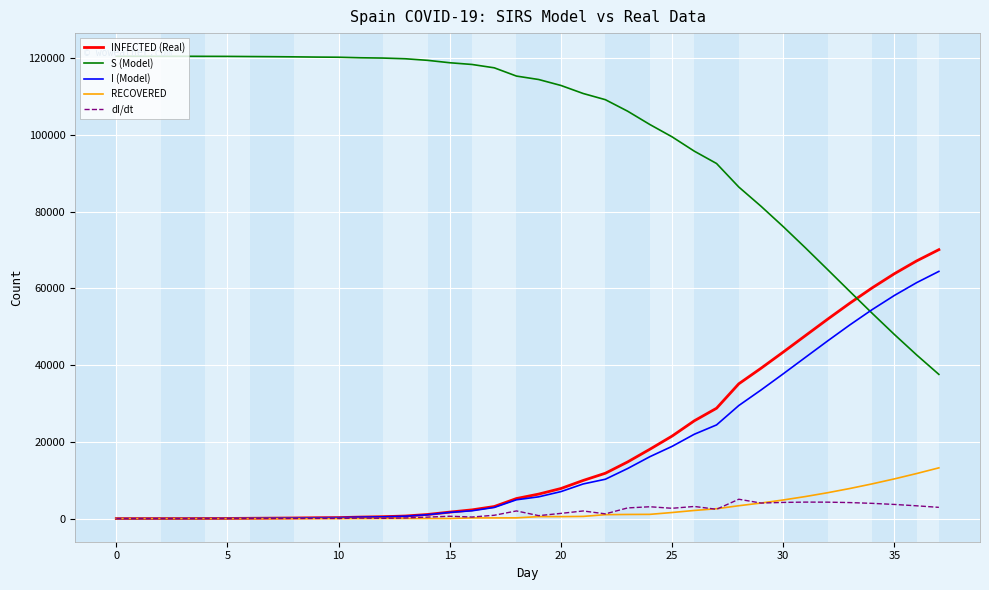

What are all the series names shown in the legend?

INFECTED (Real), S (Model), I (Model), RECOVERED, dI/dt